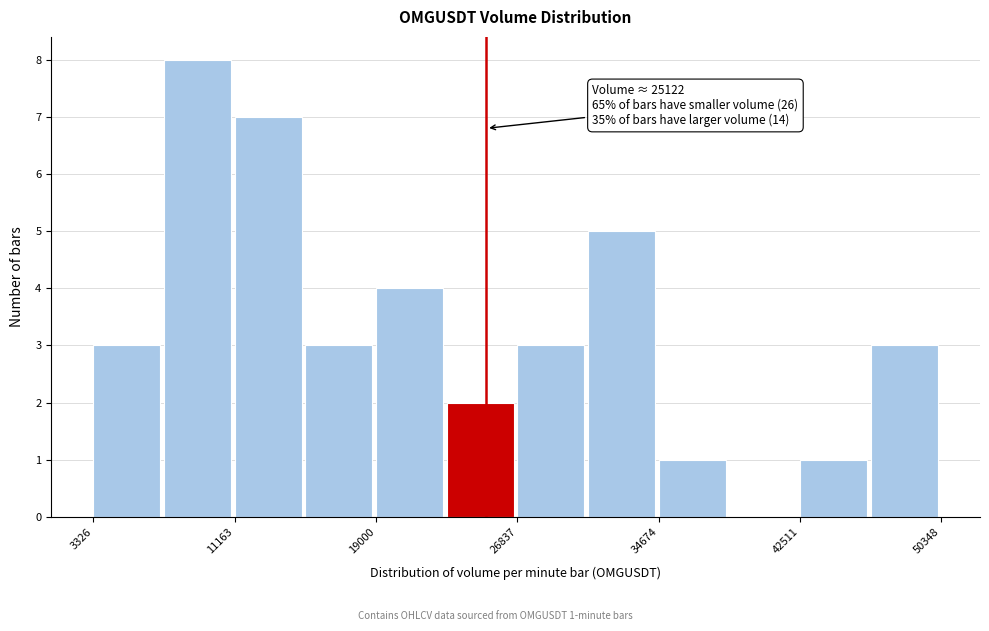

Read against the x-axis, roughly where is the centre of the tallest bar?

9000